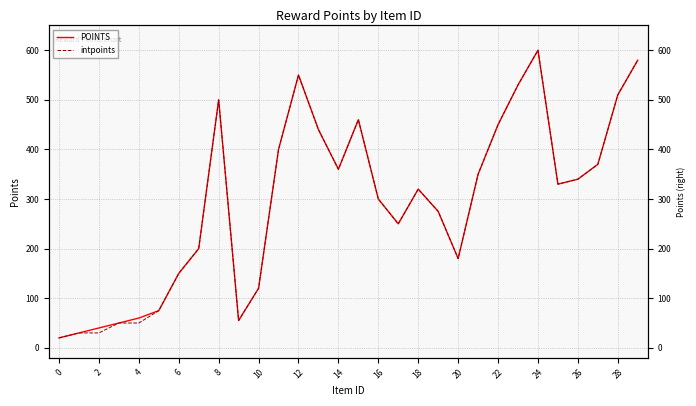

List the series in order of their overall mean, lowest first.

intpoints, POINTS